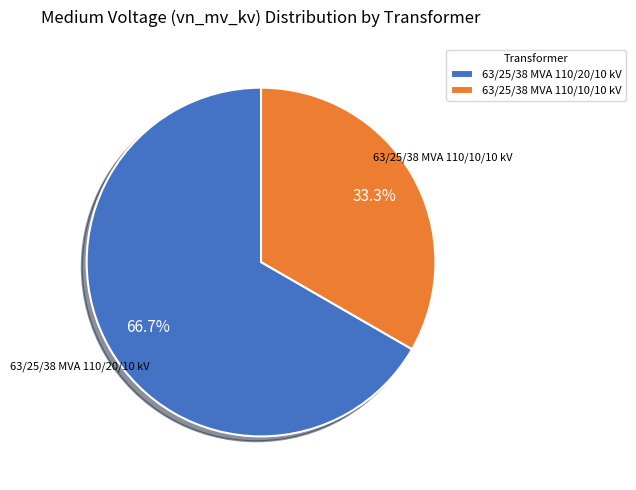

How much of the chart is everything except 63/25/38 MVA 110/10/10 kV?

66.7%